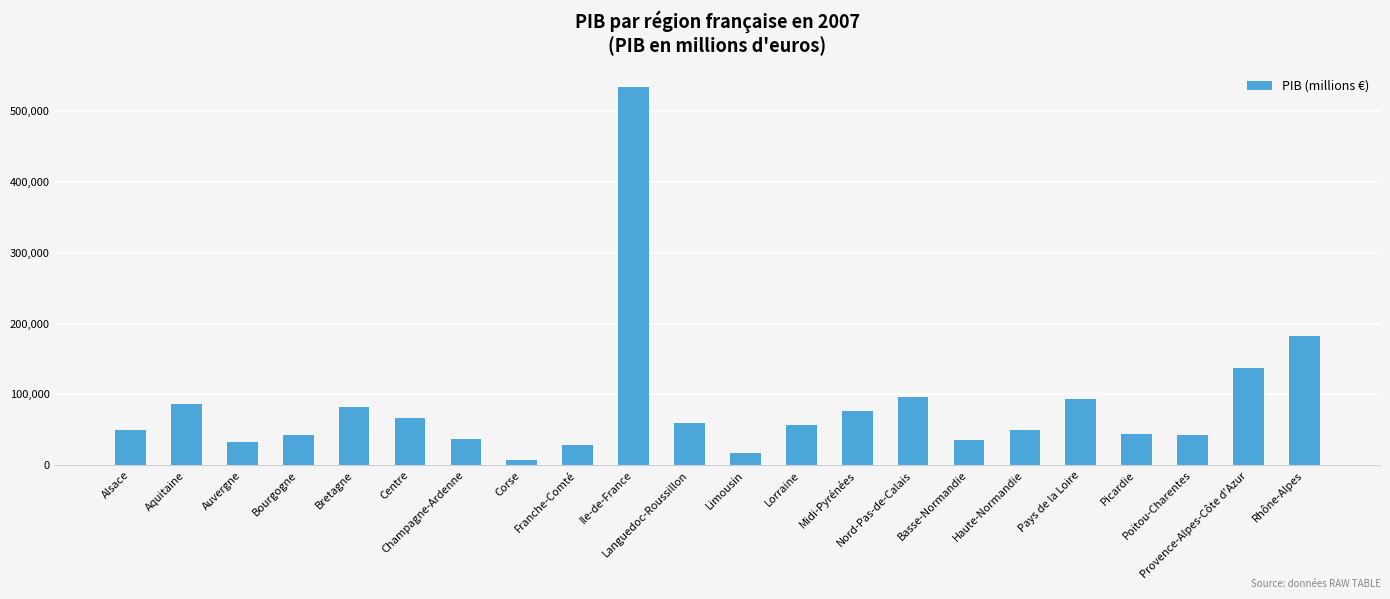

What is the difference between the second highest and minimum values?

175641.9